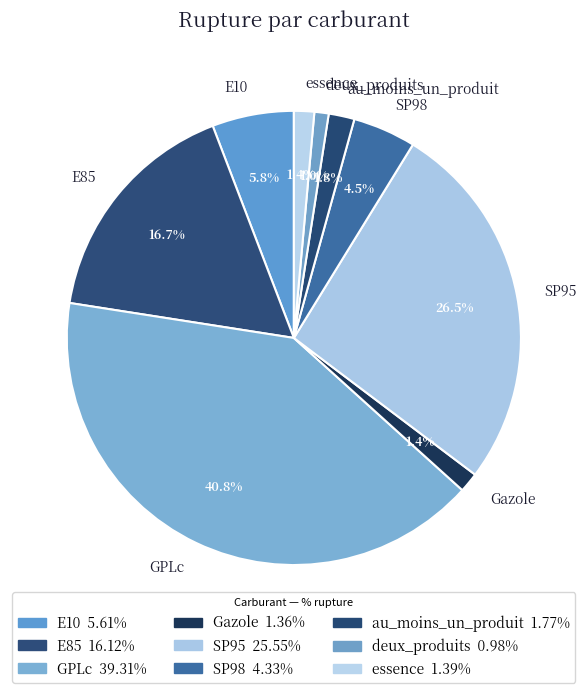

Which slice is the largest?

GPLc